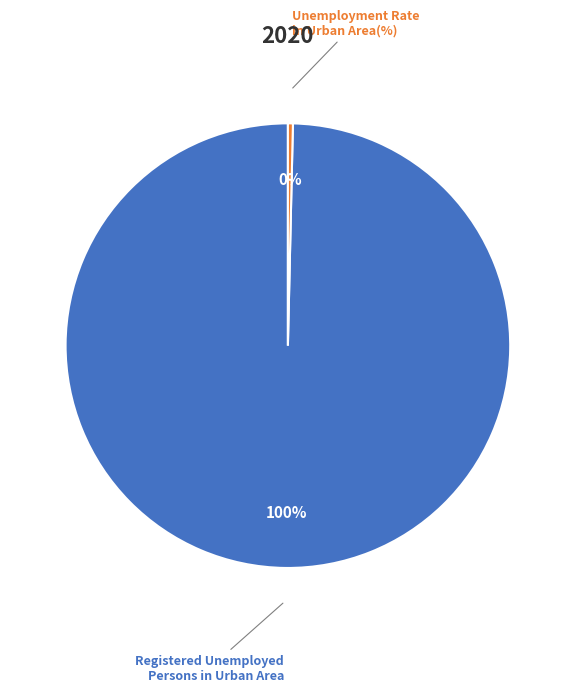

To the nearest percent, what is the average slice percentage?

50%